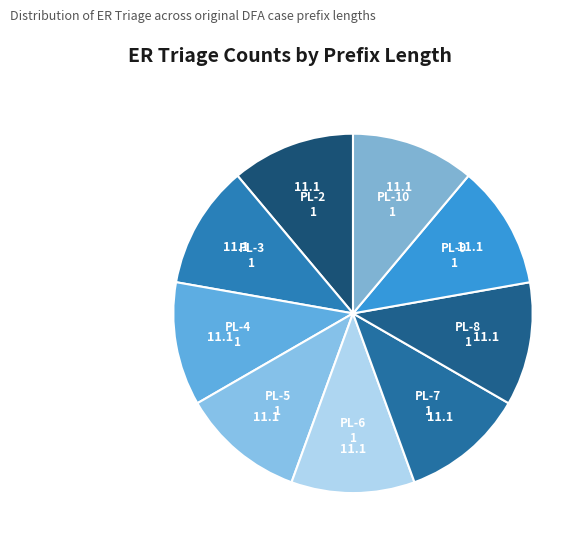

What is the smallest slice in the pie chart?

1